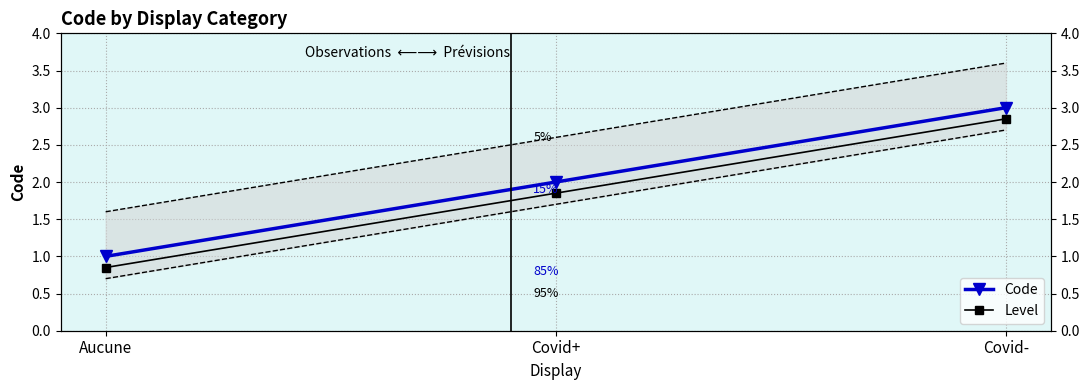

Where does the Level series first go above 1?

Covid+